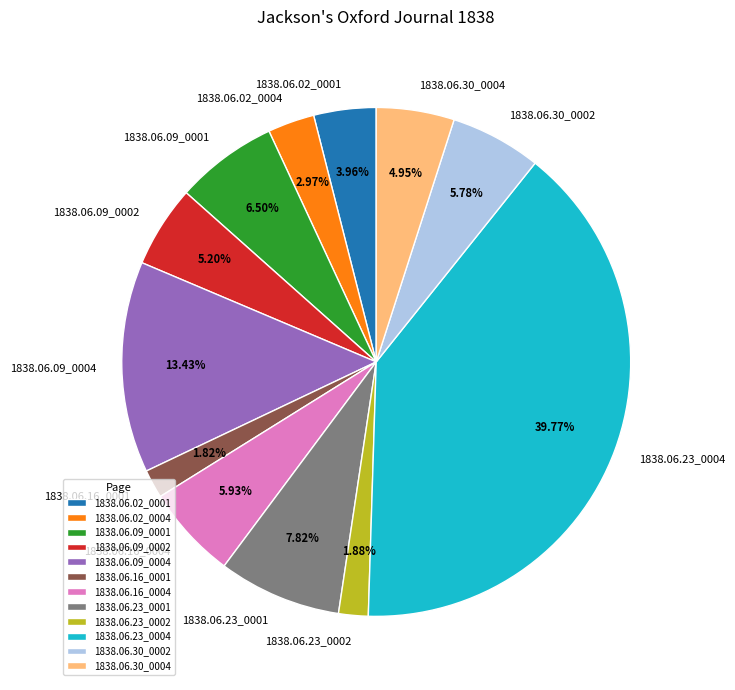

Does 1838.06.09_0004 represent more than half of the total?

No